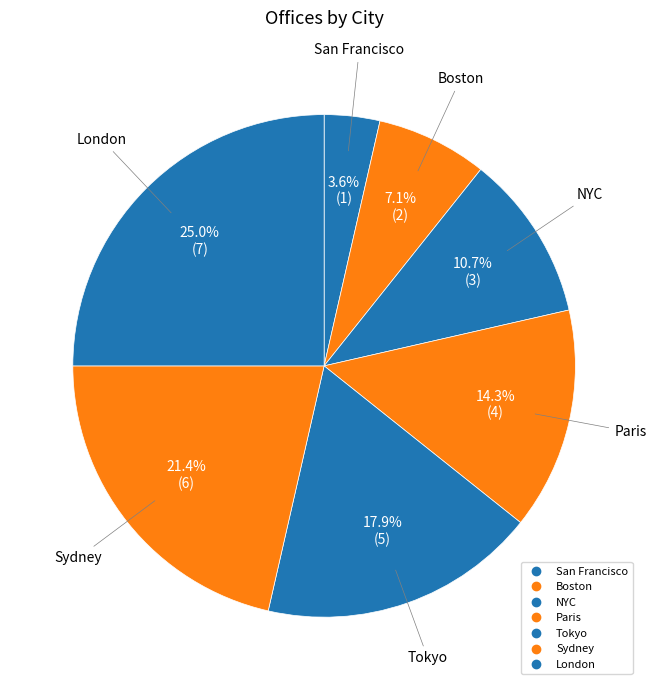

Count the number of slices in the pie.

7